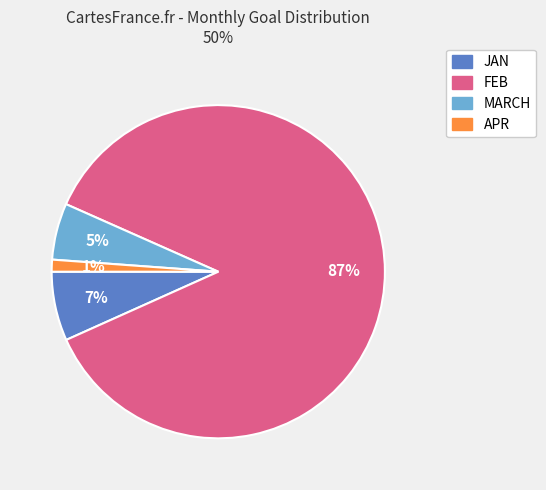

To the nearest percent, what portion does JAN represent?

7%